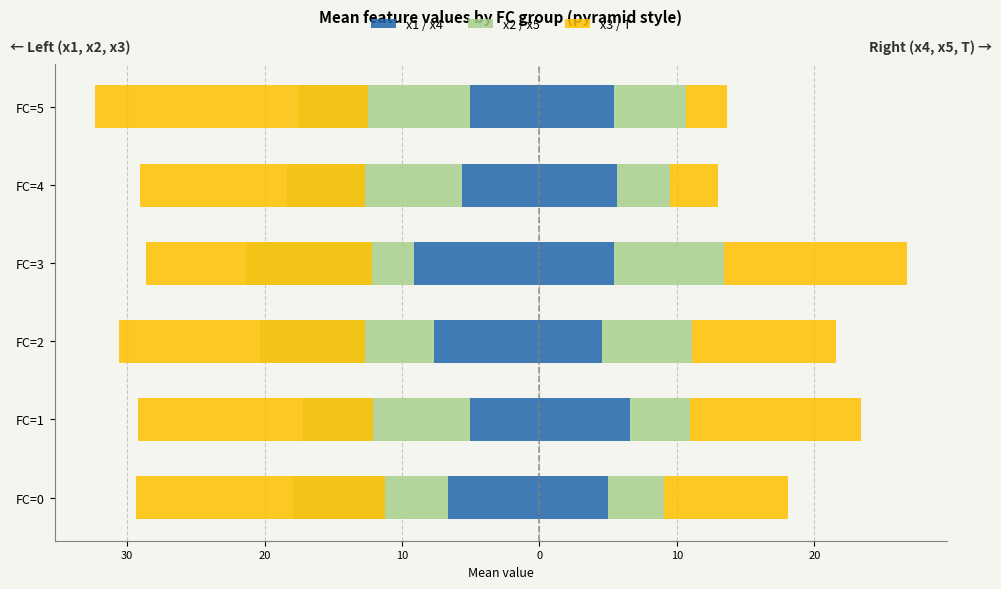

Is it true that the value at FC=0 is -6.7?

True